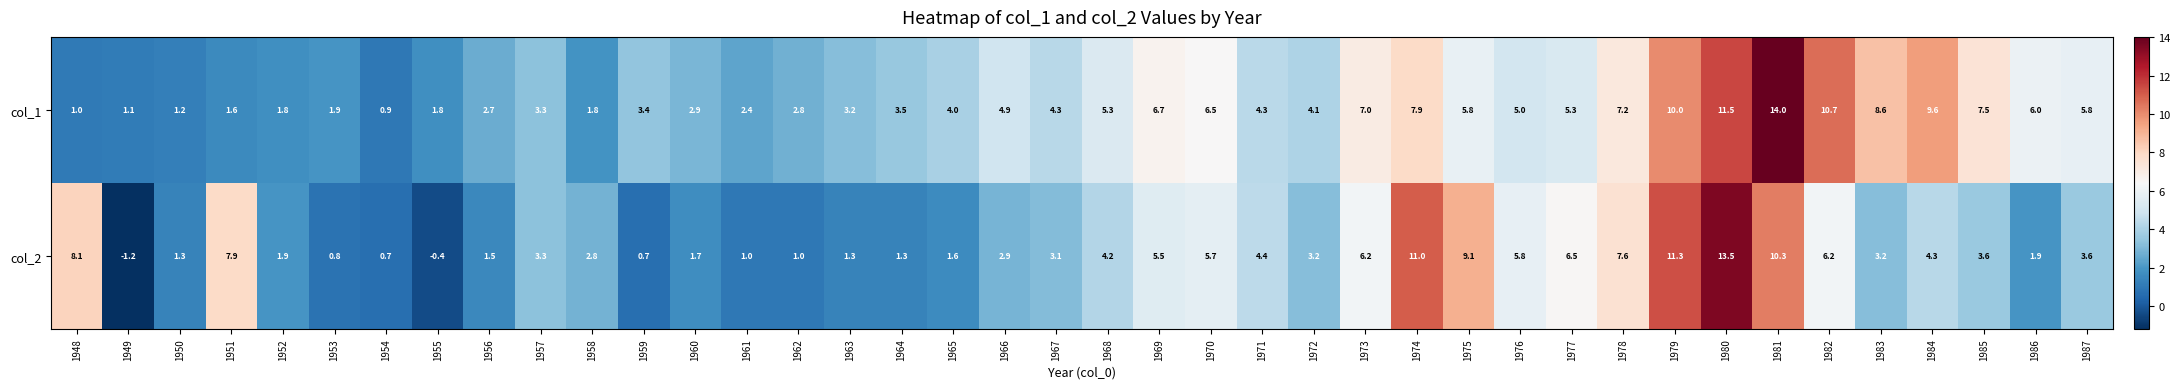

Which label corresponds to the smallest value in the chart?

1949